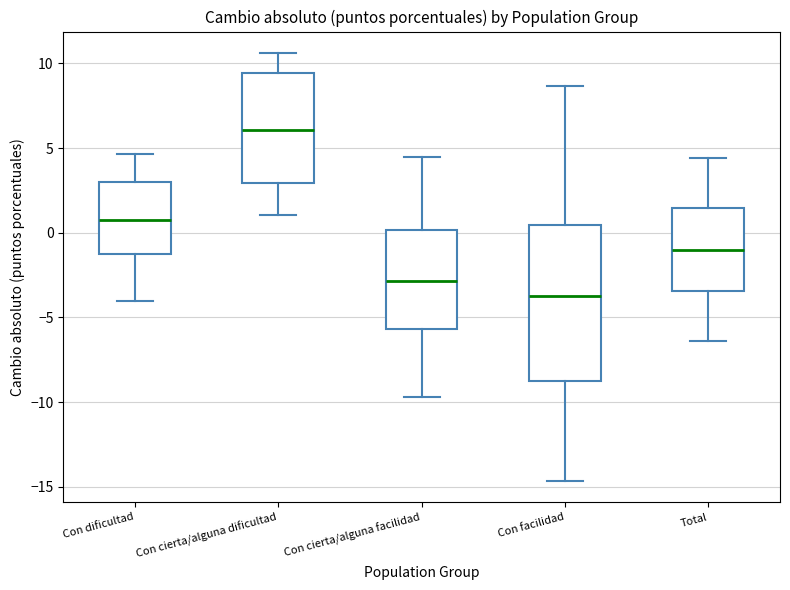

Reading left to right, read every box against the y-axis: the position of its median line, the range the box covers, and the ends of its whiskers. The values are not printed on the chart, so give them approximately, as read against the axis.

Con dificultad: median 0.5, box -1.0 to 3.0, whiskers -4.0 to 4.5
Con cierta/alguna dificultad: median 6.0, box 3.0 to 9.5, whiskers 1.0 to 10.5
Con cierta/alguna facilidad: median -3.0, box -5.5 to 0.0, whiskers -9.5 to 4.5
Con facilidad: median -3.5, box -9.0 to 0.5, whiskers -14.5 to 8.5
Total: median -1.0, box -3.5 to 1.5, whiskers -6.5 to 4.5